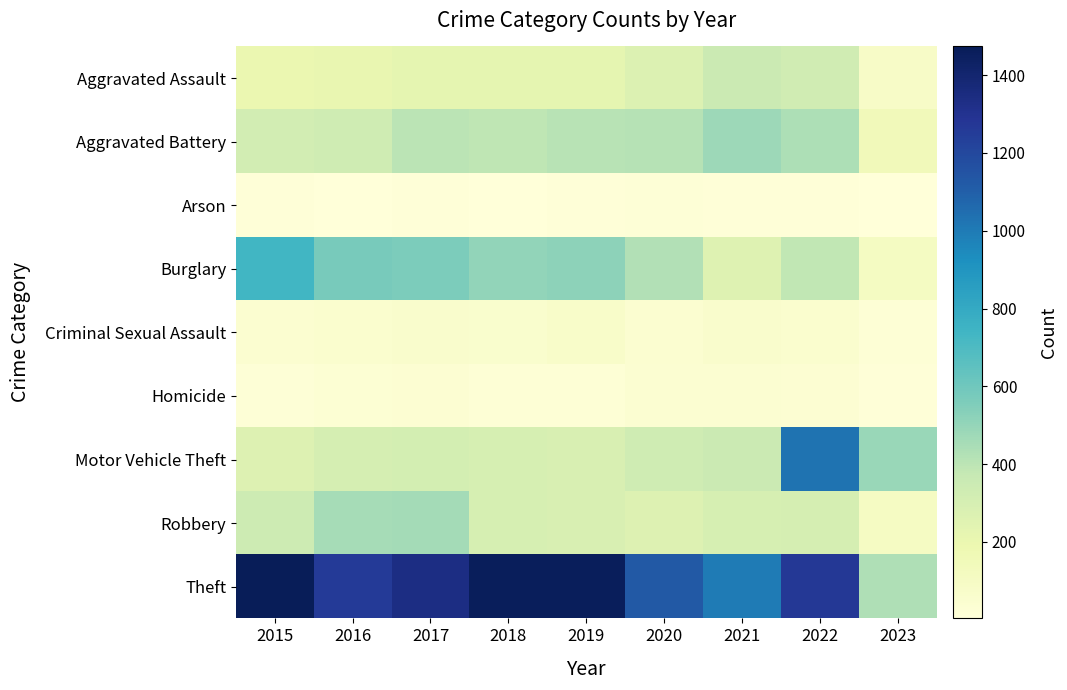

List the series in order of their peak value, lowest first.

Arson, Homicide, Criminal Sexual Assault, Aggravated Assault, Robbery, Aggravated Battery, Burglary, Motor Vehicle Theft, Theft